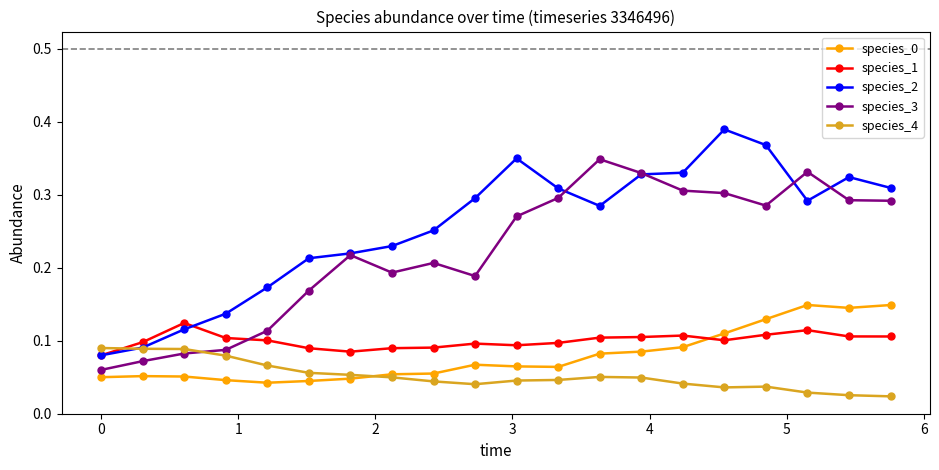

Count the number of categories in the chart.

20